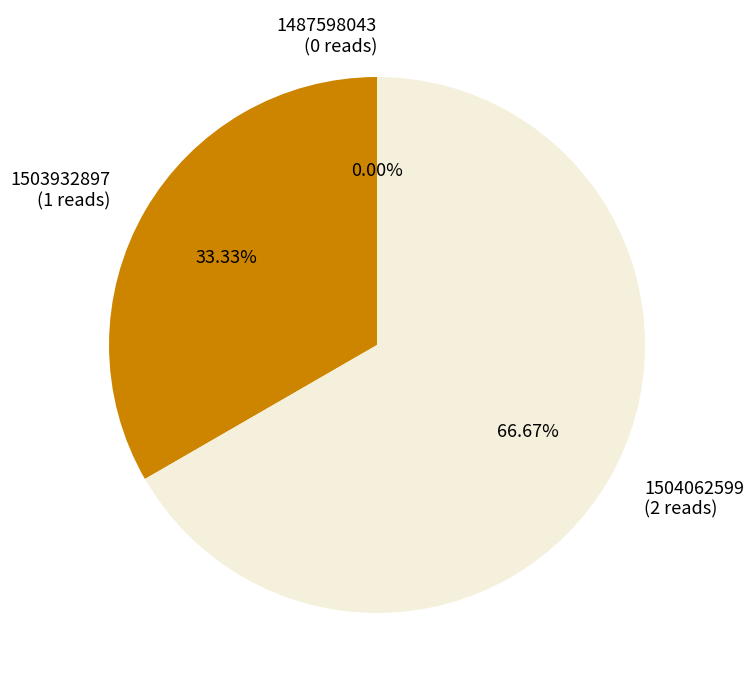

To the nearest percent, what is the difference between the 1503932897 and 1487598043 slice percentages?

33%